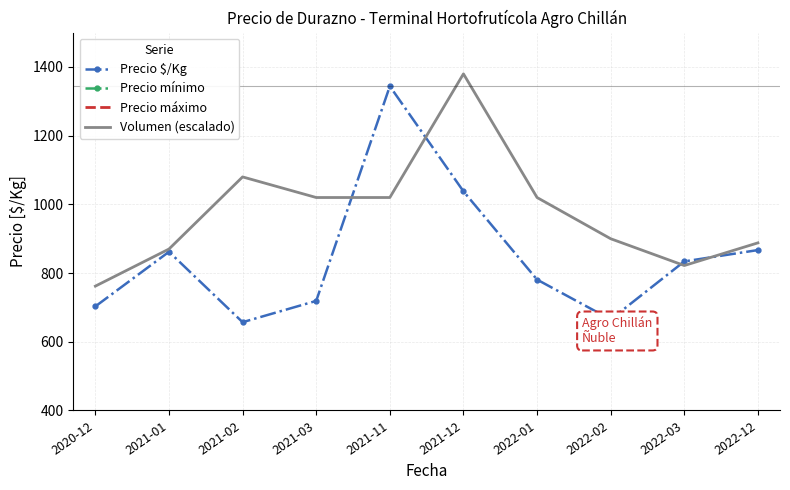

Rank the categories by Volumen (escalado) value from lowest to highest.

2020-12, 2022-03, 2021-01, 2022-12, 2022-02, 2021-03, 2021-11, 2022-01, 2021-02, 2021-12